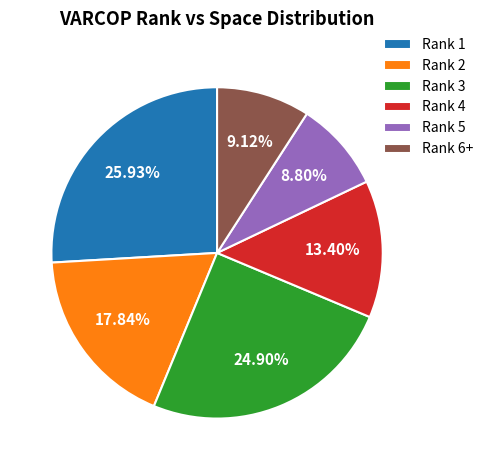

Do Rank 6+ and Rank 4 together represent more than half of the pie?

No